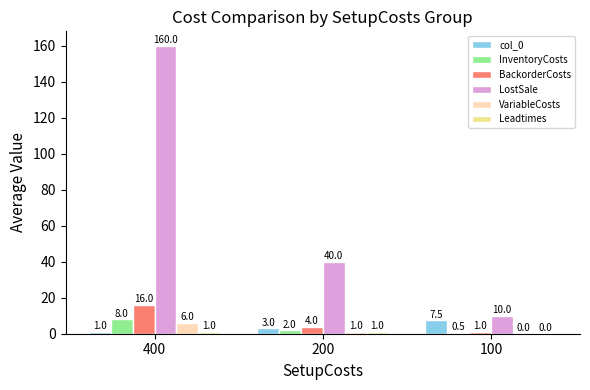

Where is col_0 nearest to the value 4?

200